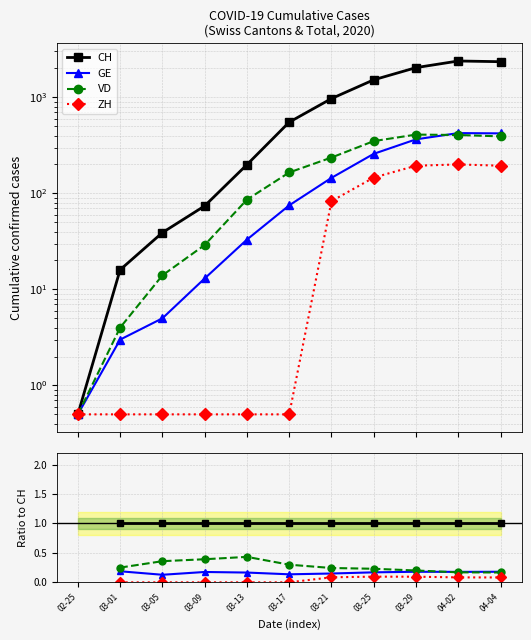

What is the label of the 4th point from the left?

03-09